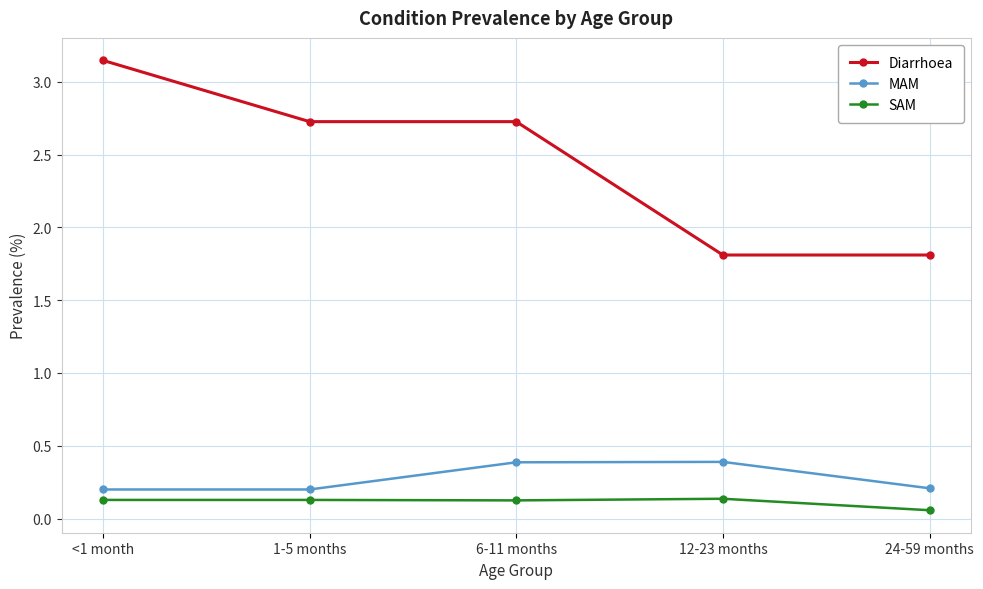

Which series has the largest range (max minus min)?

Diarrhoea